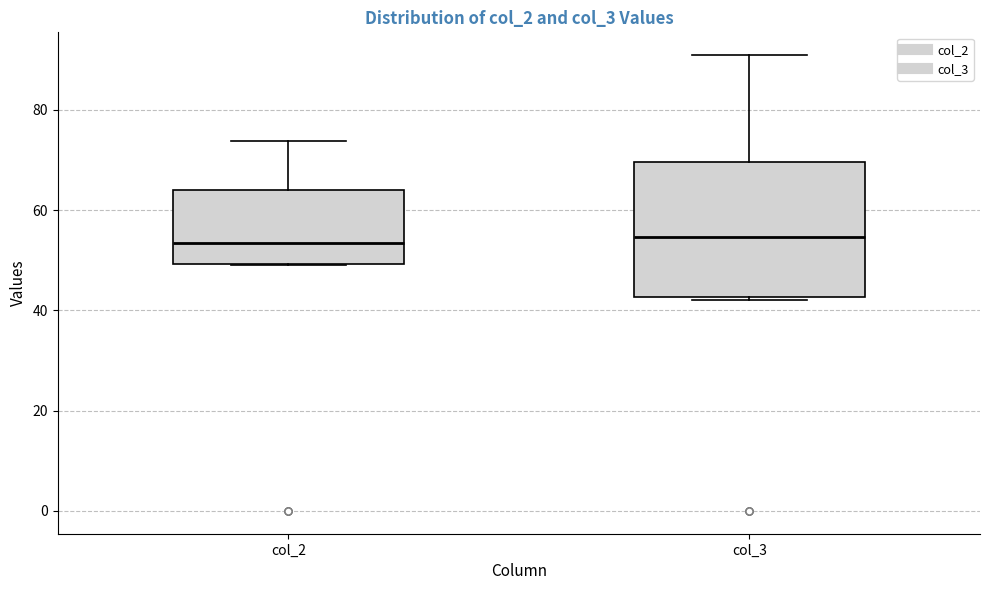

Reading left to right, transcribe this box plot: for each box, give where its median line is, the range the box spans, and where its two whiskers end, as read against the y-axis. The values are not printed on the chart, so give them approximately, as read against the axis.

col_2: median 54, box 50 to 64, whiskers 48 to 74
col_3: median 54, box 42 to 70, whiskers 42 to 90